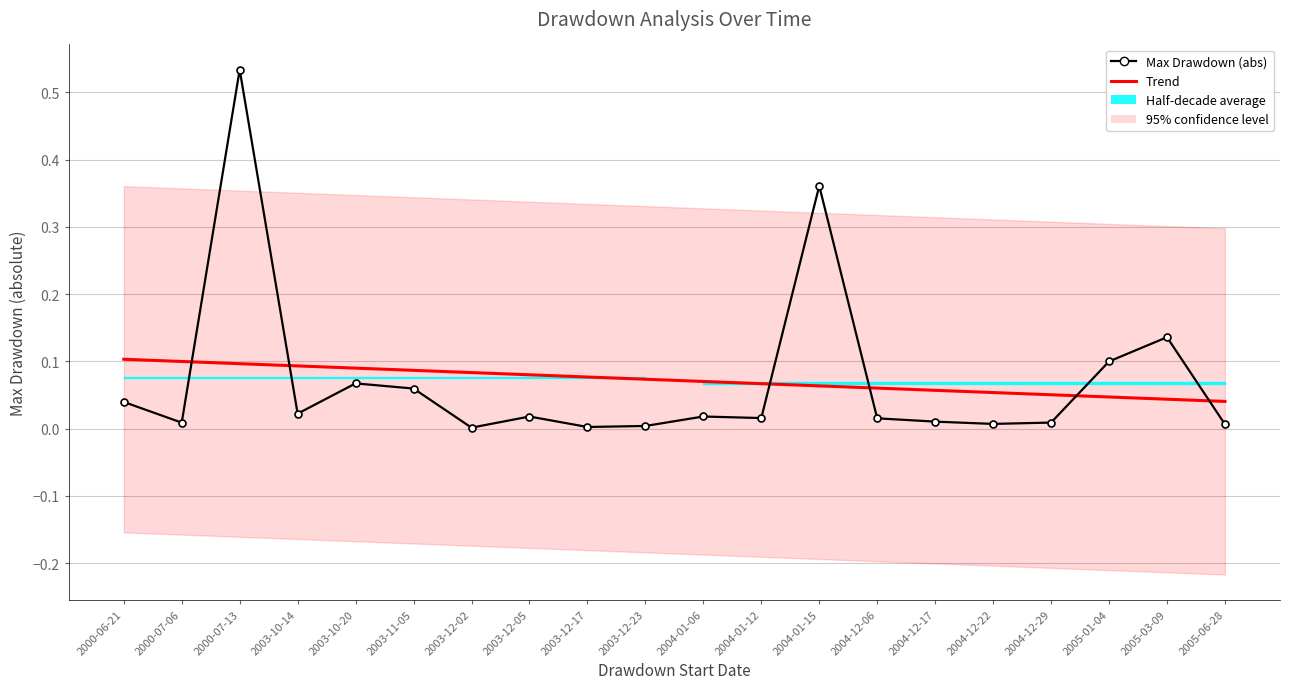

How many lines are shown in the chart?

2